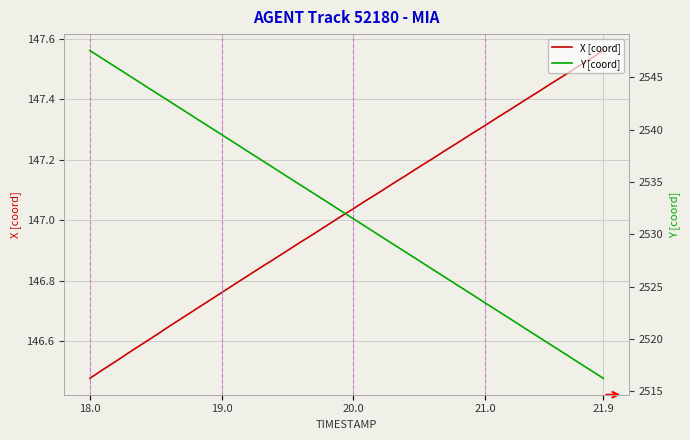

How many lines are shown in the chart?

2